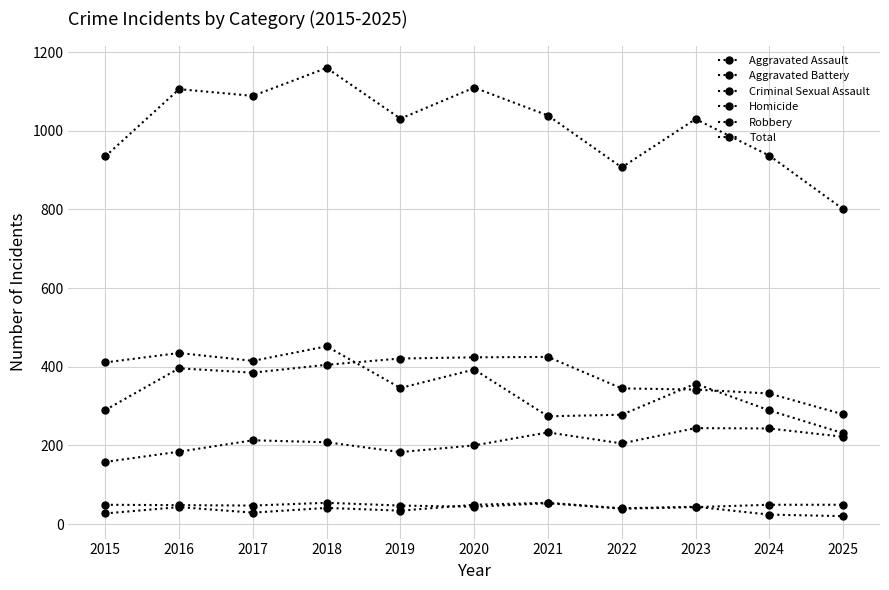

Count the number of categories in the chart.

11